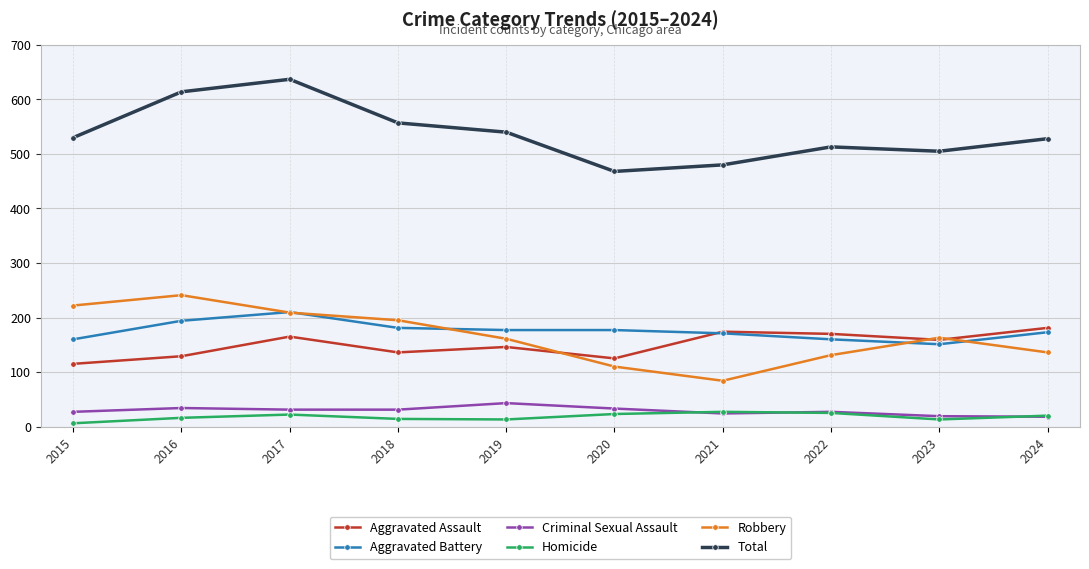

True or false: Total and Robbery cross at least once.

False